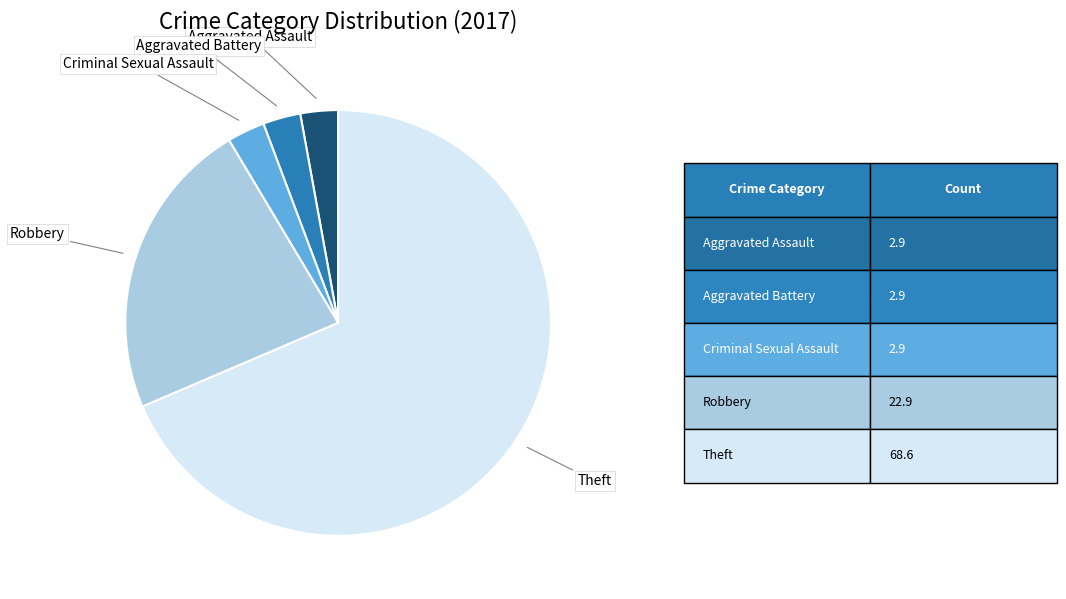

Is there a majority slice in this chart?

Yes